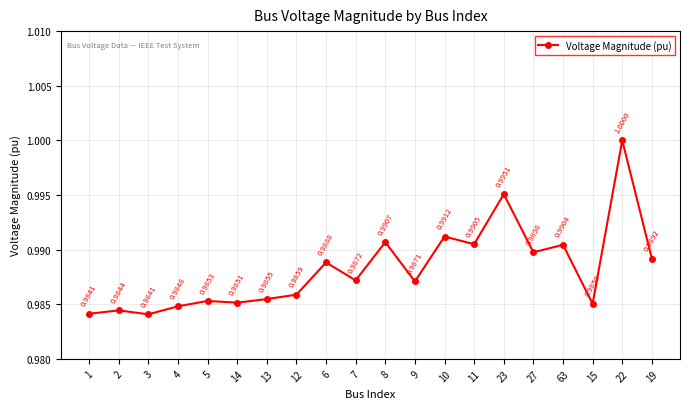

The value at 9 is 1.0. True or false?

True